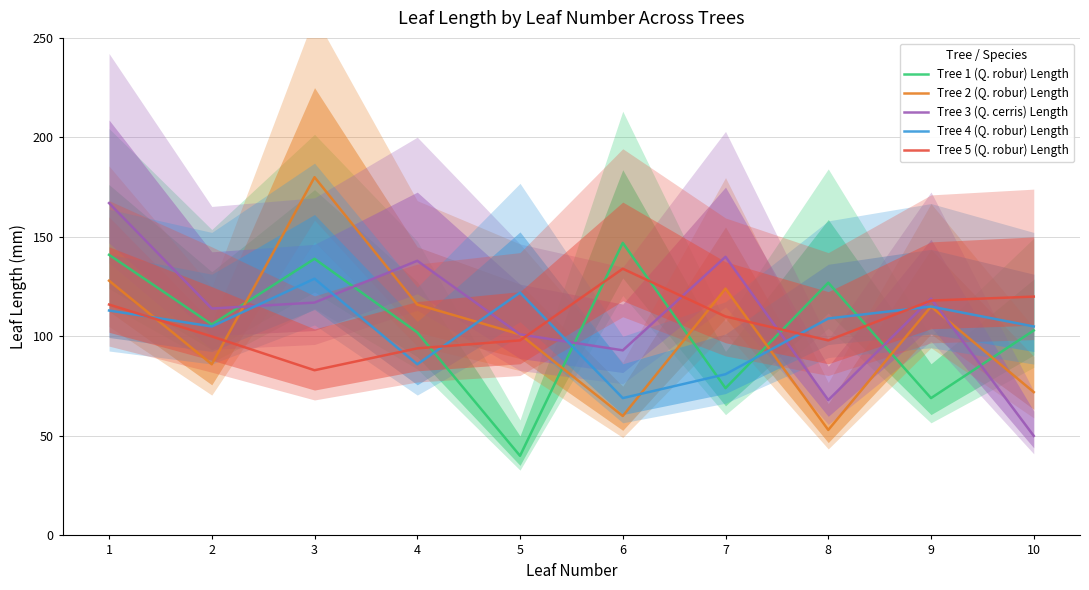

Does the chart display data point markers on the line(s)?

No